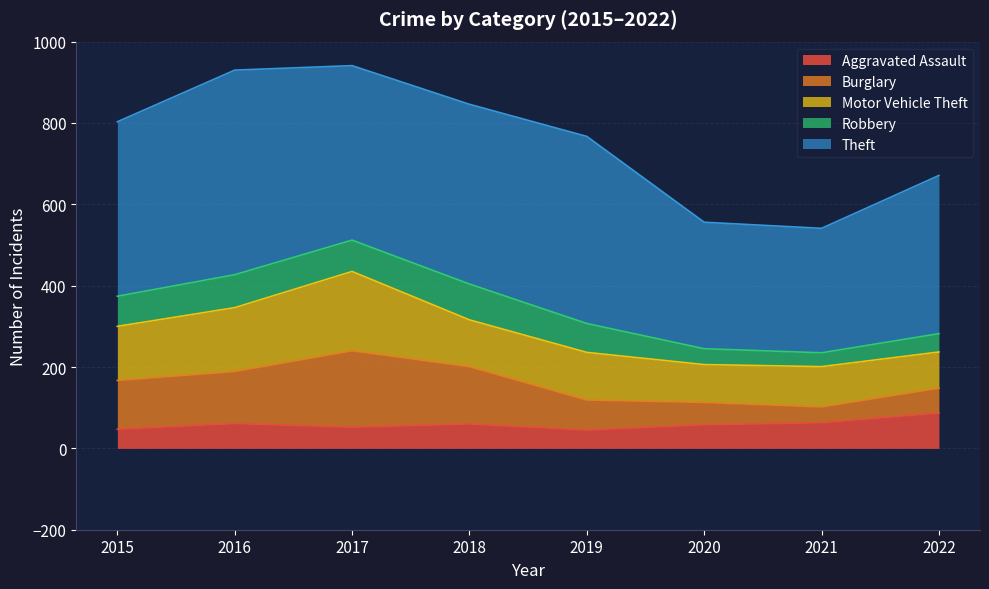

Is the value of Burglary at 2015 greater than the value of Theft at 2019?

No